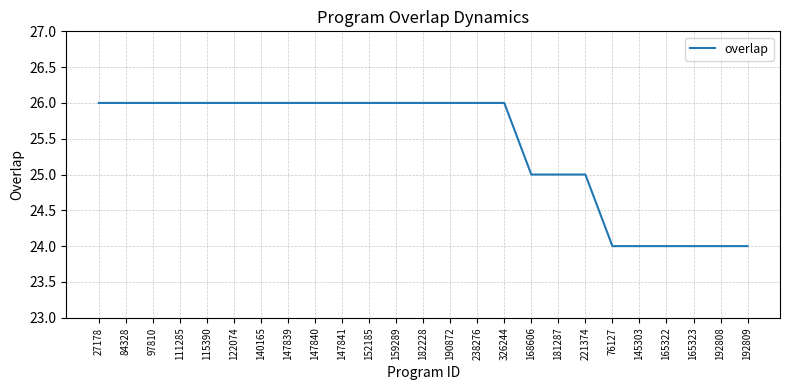

True or false: the data shows 33 at 168606.

False